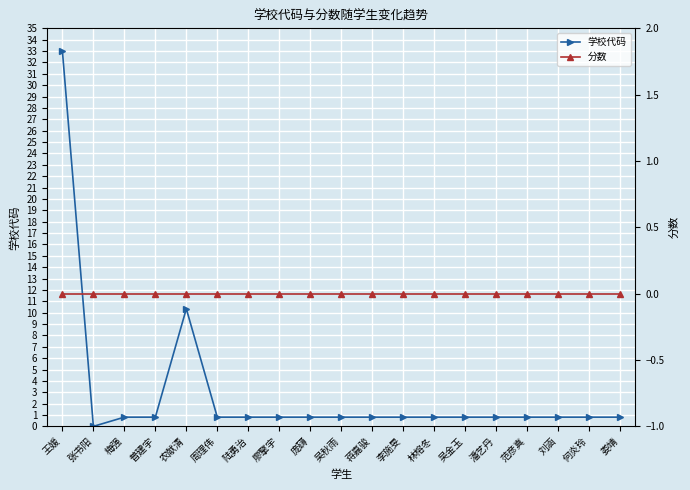

Reading right to left, transcribe all the data shown in this chart.

学校代码: 娄靖=0.8	何炎玲=0.8	刘涵=0.8	范彦真=0.8	潘艺丹=0.8	吴金玉=0.8	林榕冬=0.8	李施旻=0.8	蒋嘉骏=0.8	吴秋雨=0.8	庞礴=0.8	廖擎宇=0.8	陆勇治=0.8	周理伟=0.8	农献清=10.3	普建宇=0.8	梅强=0.8	张书阳=0.0	王媛=33.0
分数: 娄靖=0.0	何炎玲=0.0	刘涵=0.0	范彦真=0.0	潘艺丹=0.0	吴金玉=0.0	林榕冬=0.0	李施旻=0.0	蒋嘉骏=0.0	吴秋雨=0.0	庞礴=0.0	廖擎宇=0.0	陆勇治=0.0	周理伟=0.0	农献清=0.0	普建宇=0.0	梅强=0.0	张书阳=0.0	王媛=0.0